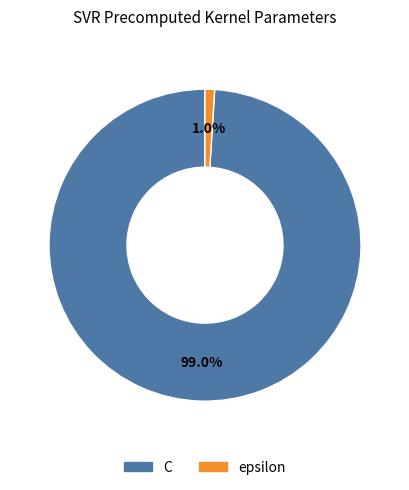

True or false: epsilon accounts for 1% of the total.

True